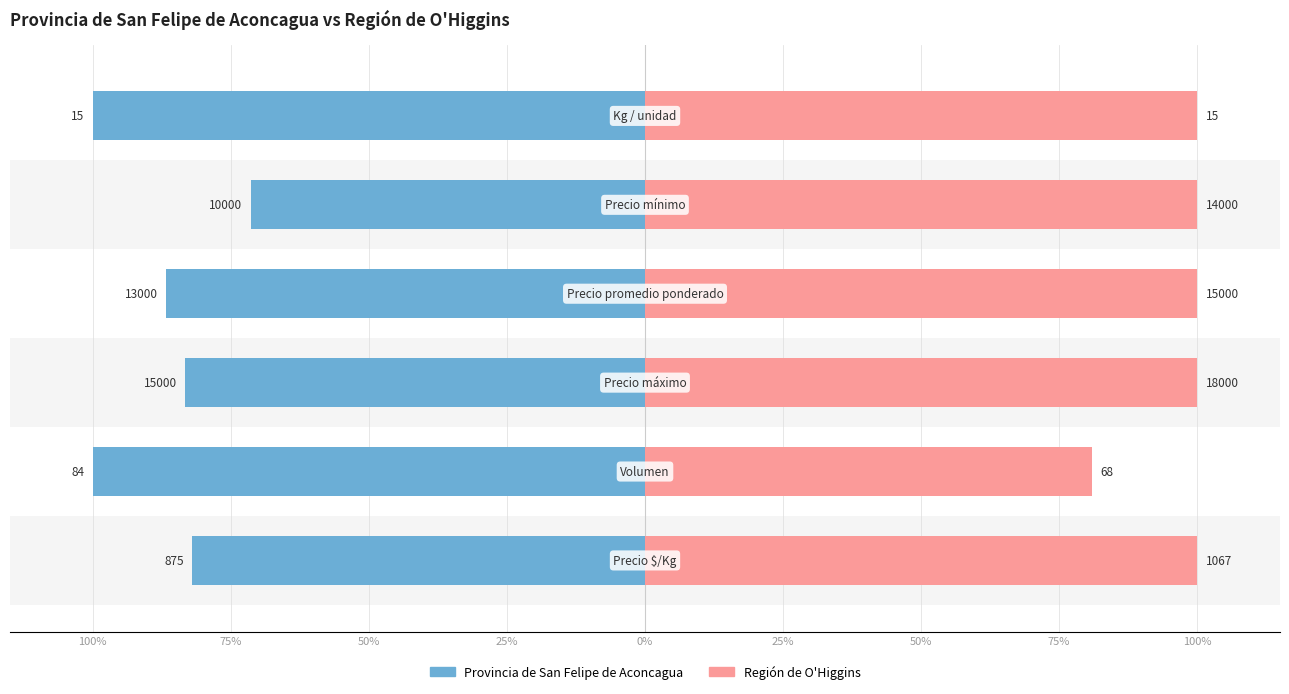

How many data points in Provincia de San Felipe de Aconcagua are less than -83?

4